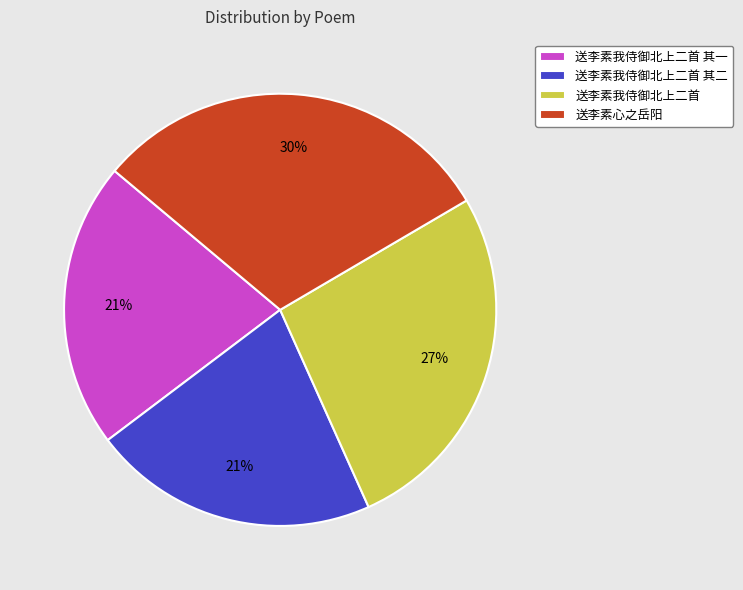

Is it true that 送李素心之岳阳 is 16% of the pie?

False